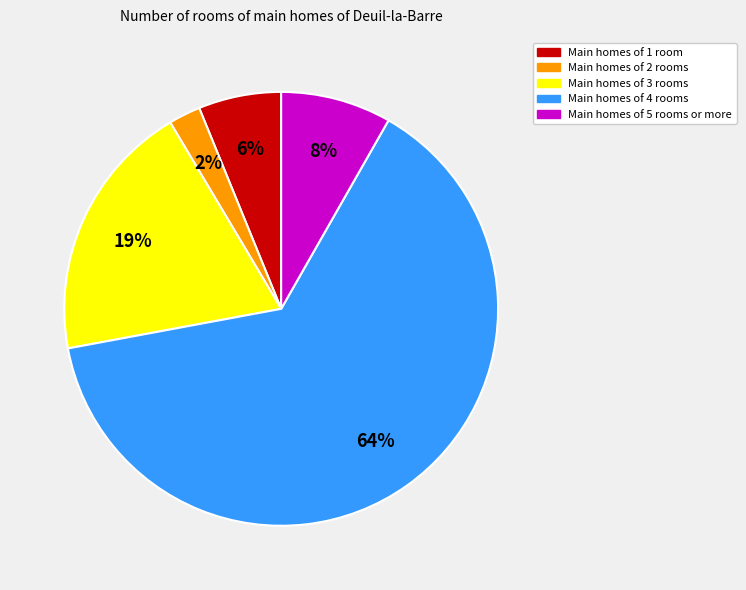

To the nearest percent, what is the average slice percentage?

20%